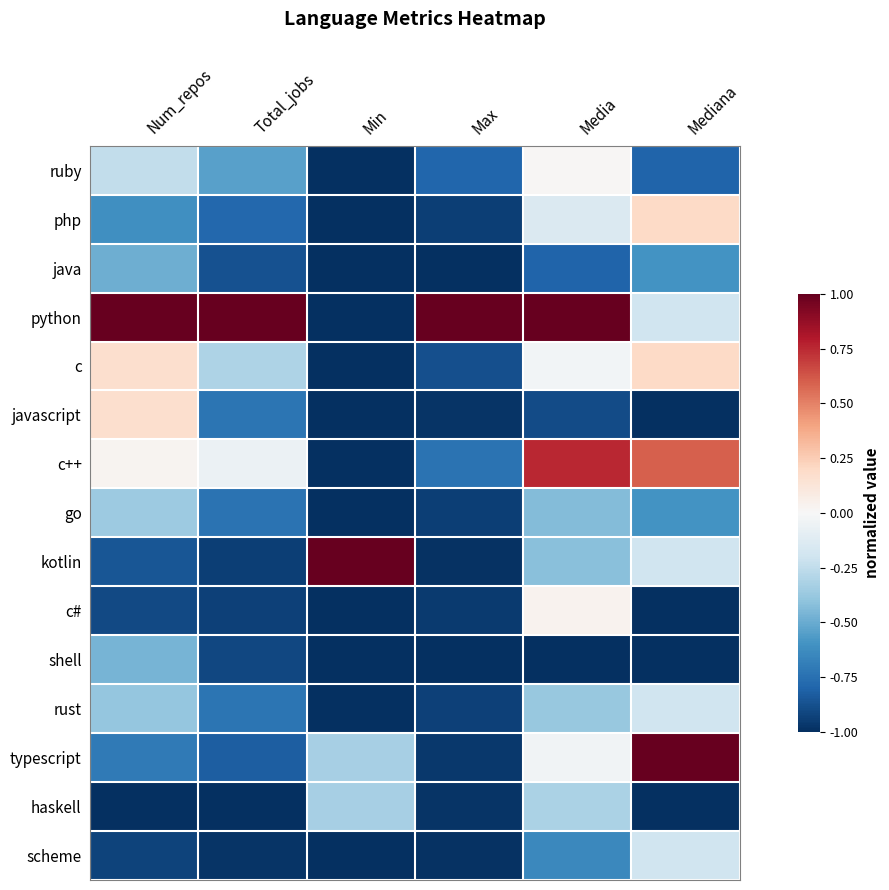

At which category is the sum across all series the highest?

Media